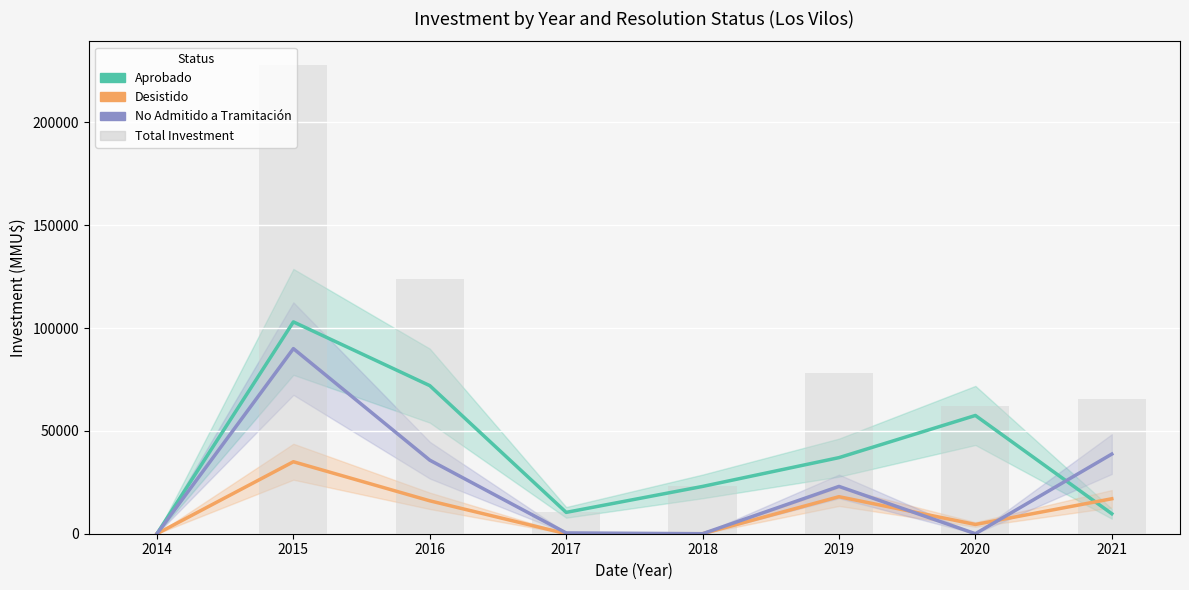

At how many categories does at least one series exceed 63497?

4